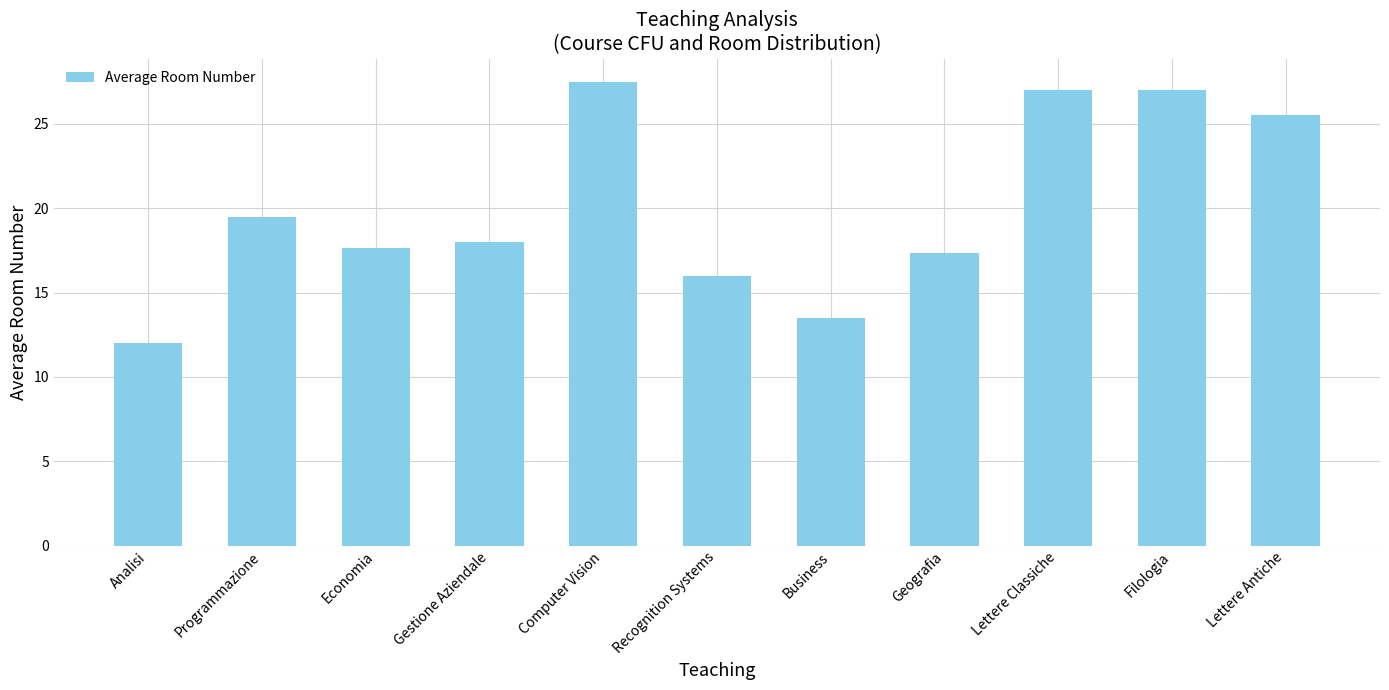

What is the label of the 2nd bar from the left?

Programmazione